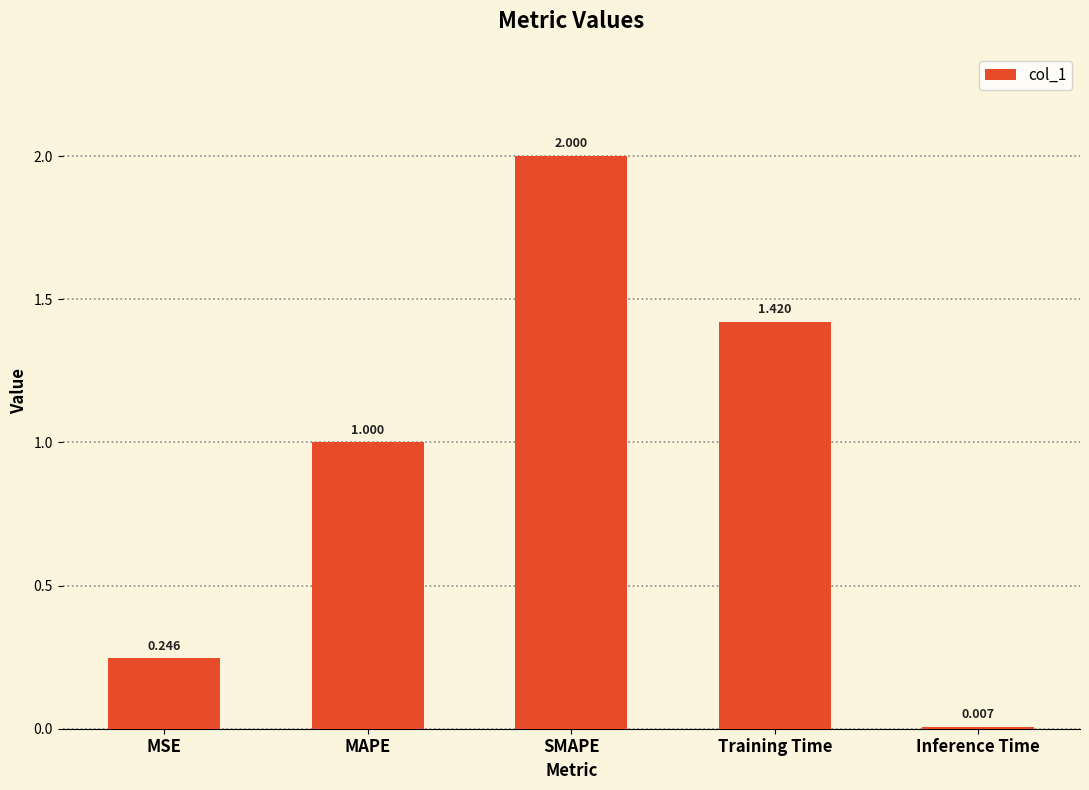

Where is the data nearest to the value 1?

MAPE